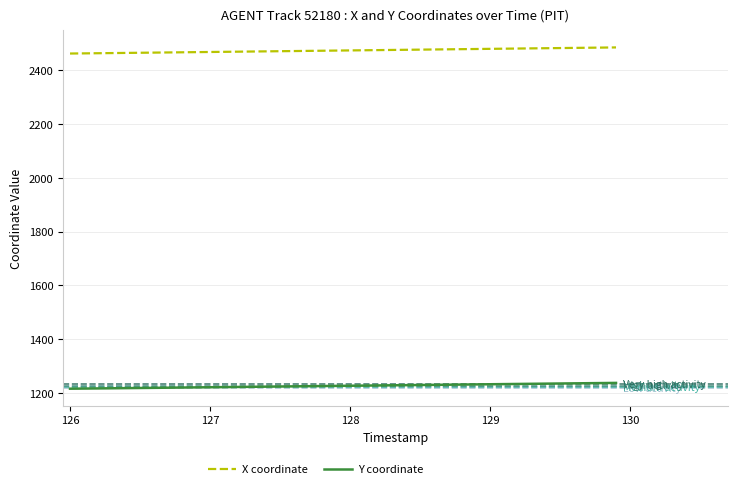

True or false: X coordinate and Y coordinate cross at least once.

False